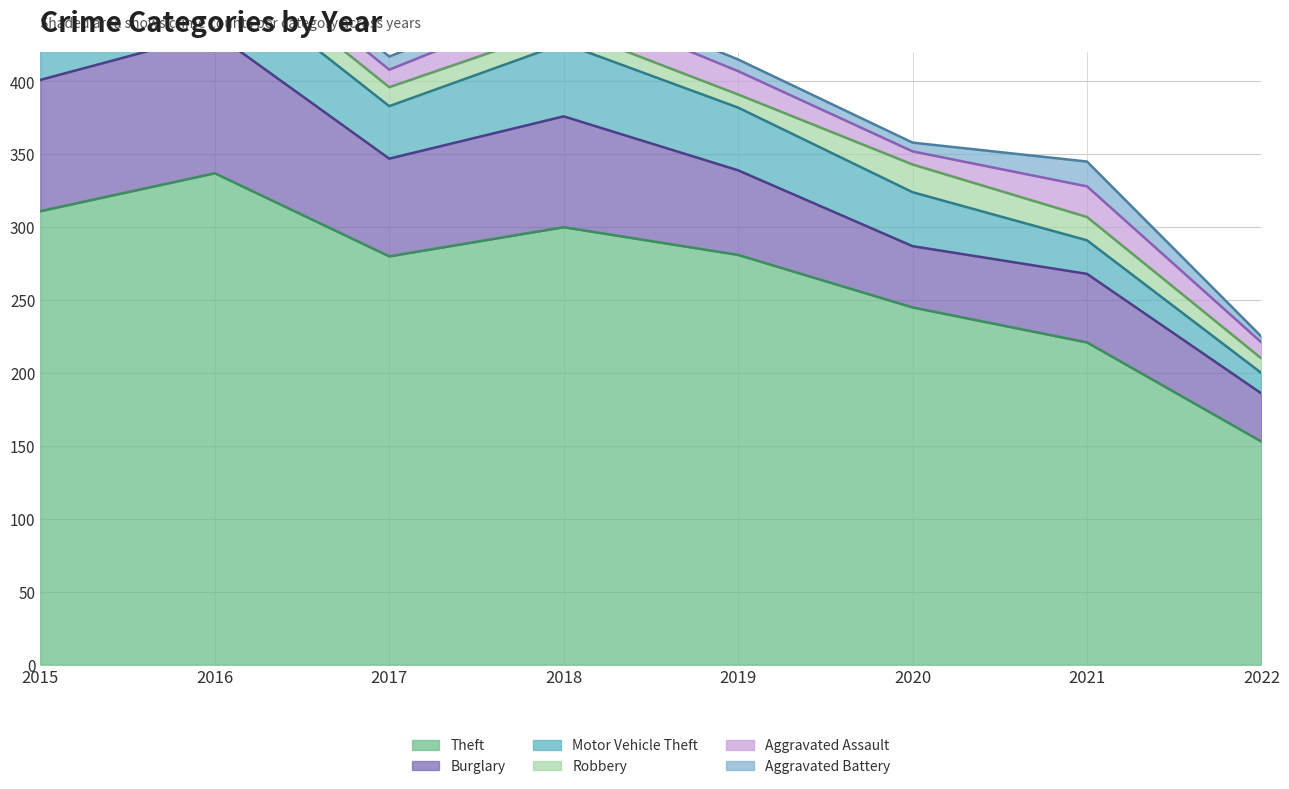

True or false: Aggravated Assault has more than 2 points higher than both neighbors.

True